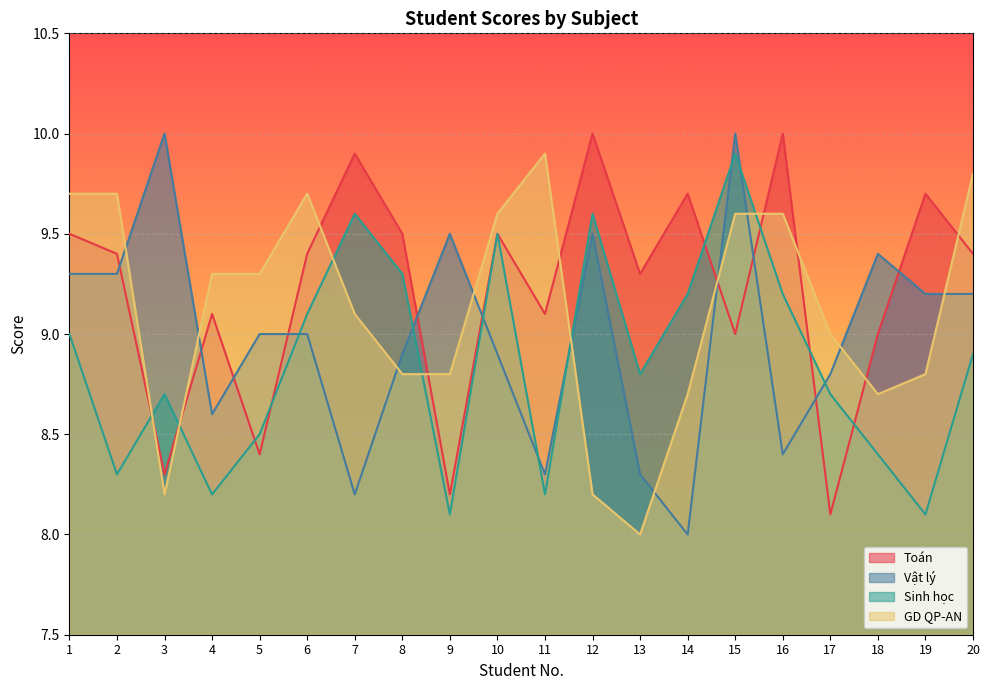

What is the value of the Vật lý point at the 18th from the left?

9.4